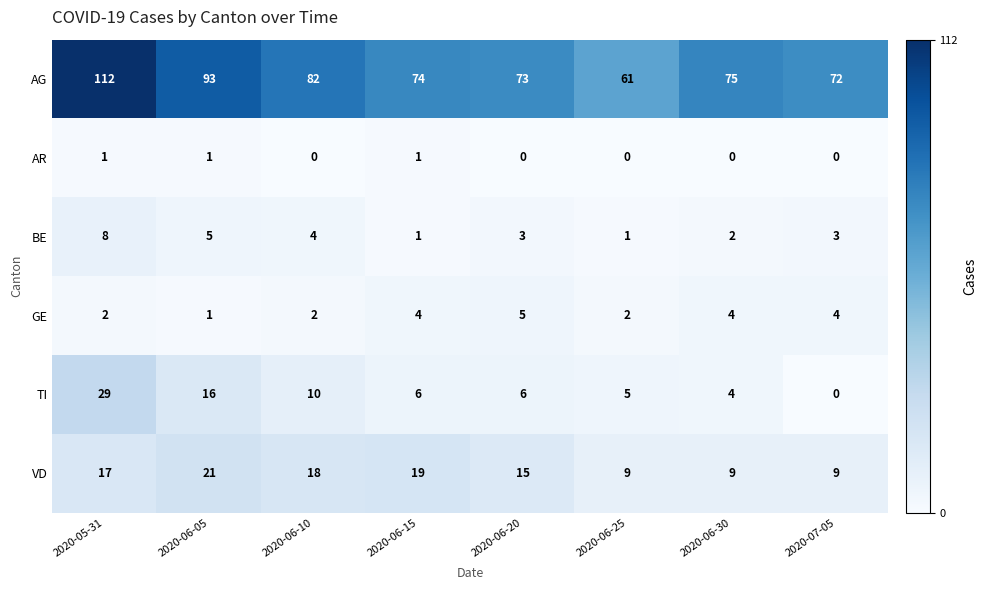

At how many categories does at least one series exceed 42?

8